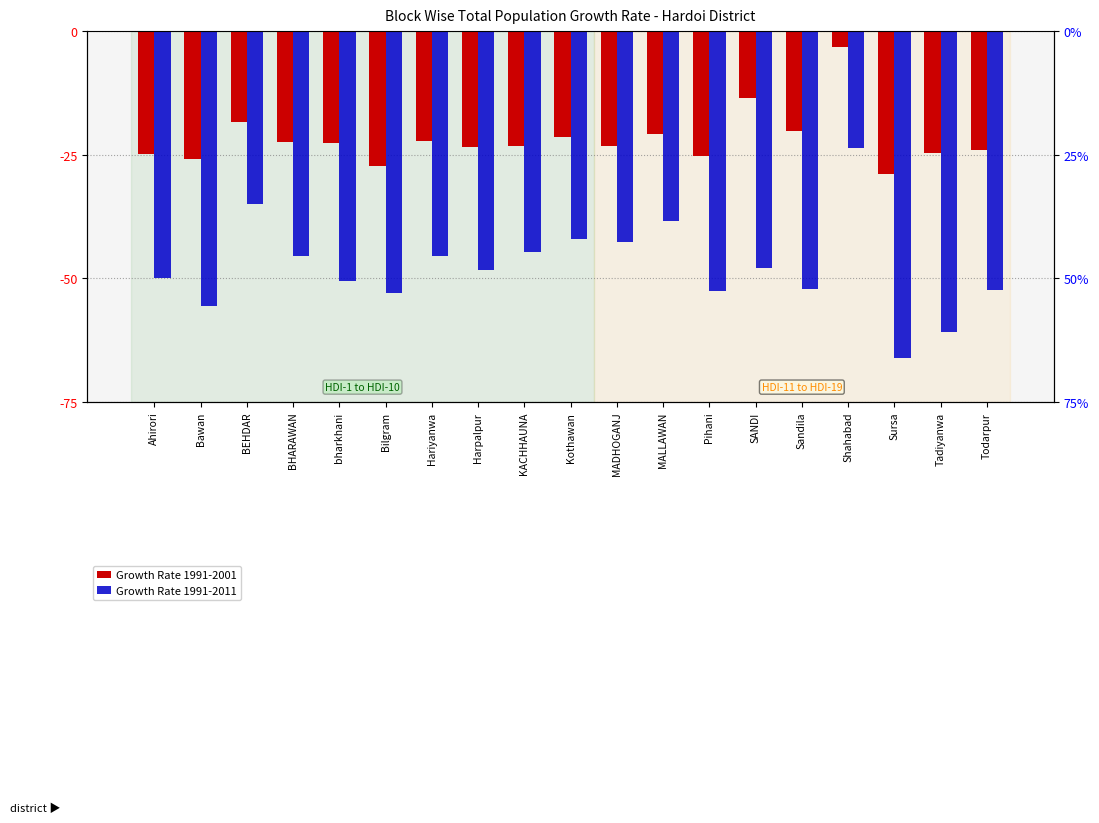

What are all the series names shown in the legend?

Growth Rate 1991-2001, Growth Rate 1991-2011